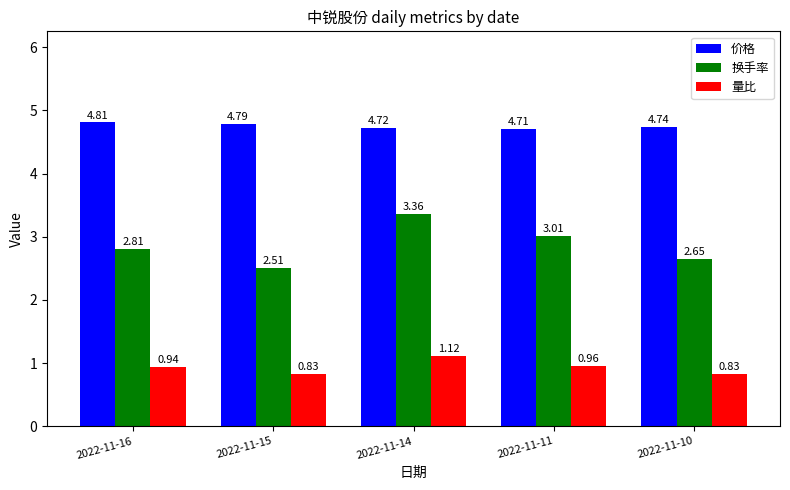

List the series in order of their peak value, highest first.

价格, 换手率, 量比